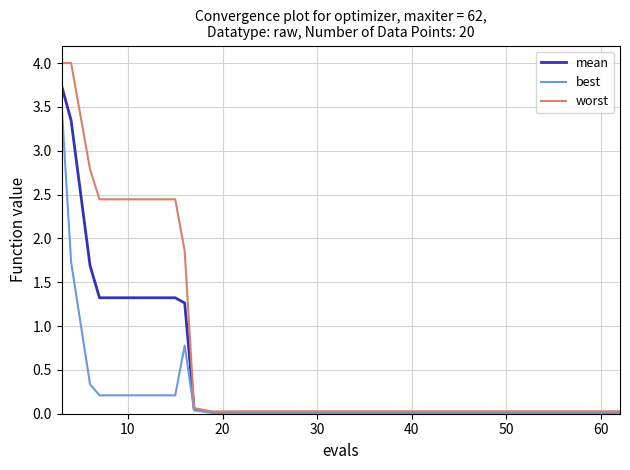

What is the difference between the second highest and second lowest values in the worst series?

4.0